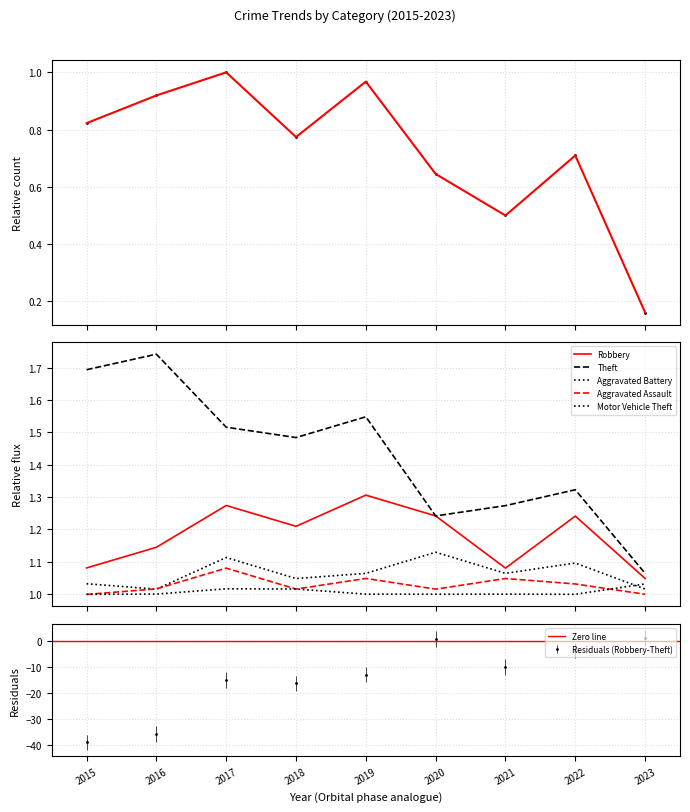

What is the value of the Aggravated Assault point at the 2nd from the left?

1.0